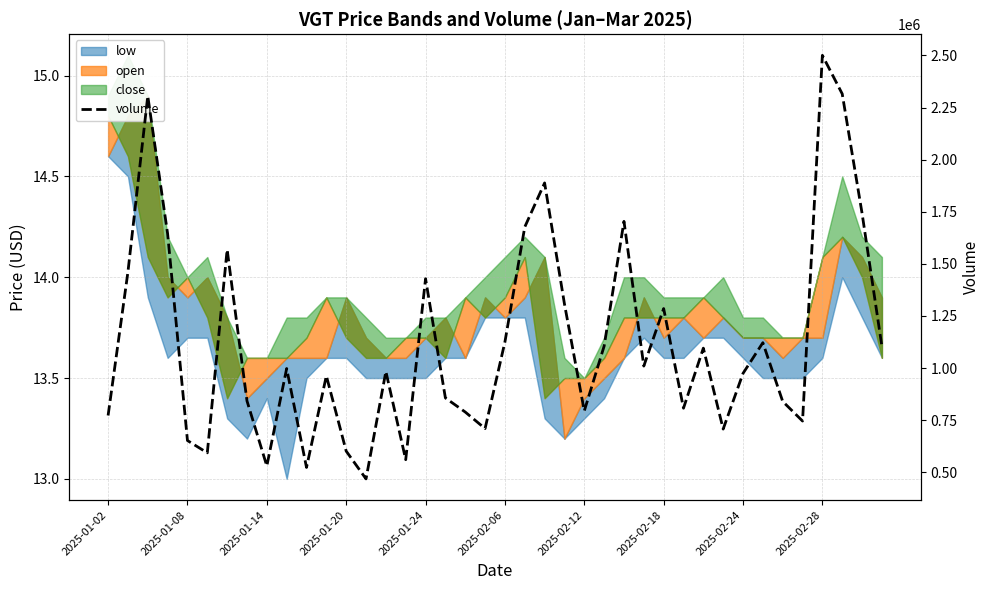

How many lines are shown in the chart?

1